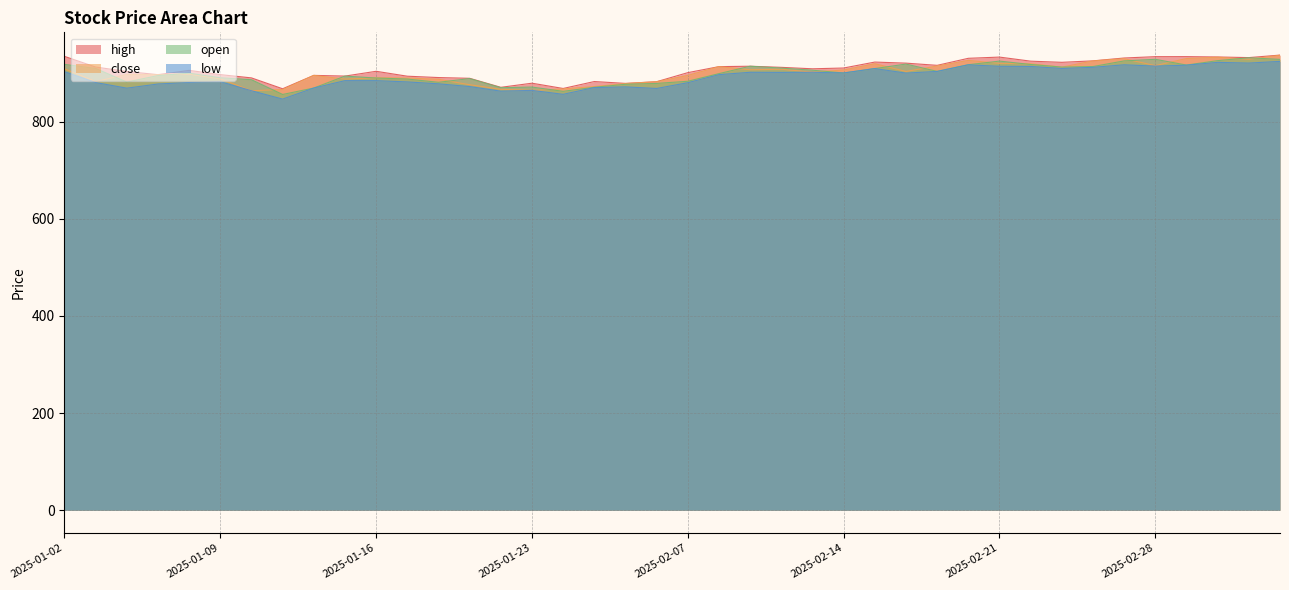

Which series changed the most between 2025-01-02 and 2025-02-17?

high